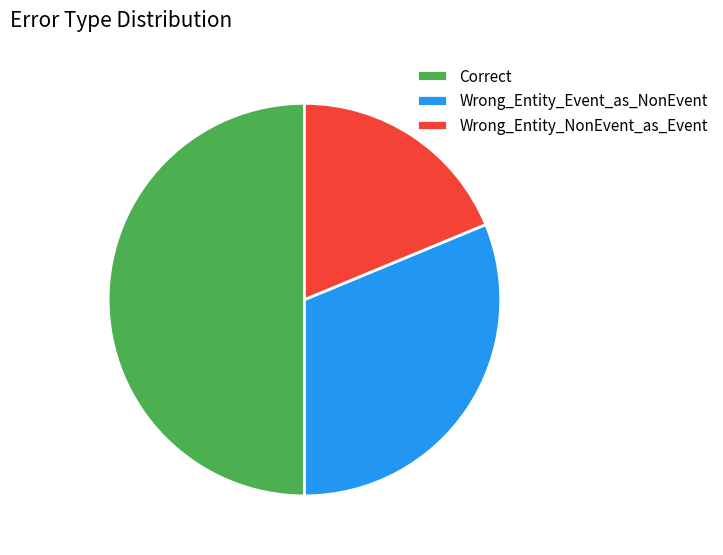

Does Wrong_Entity_NonEvent_as_Event account for over 50% of the chart?

No